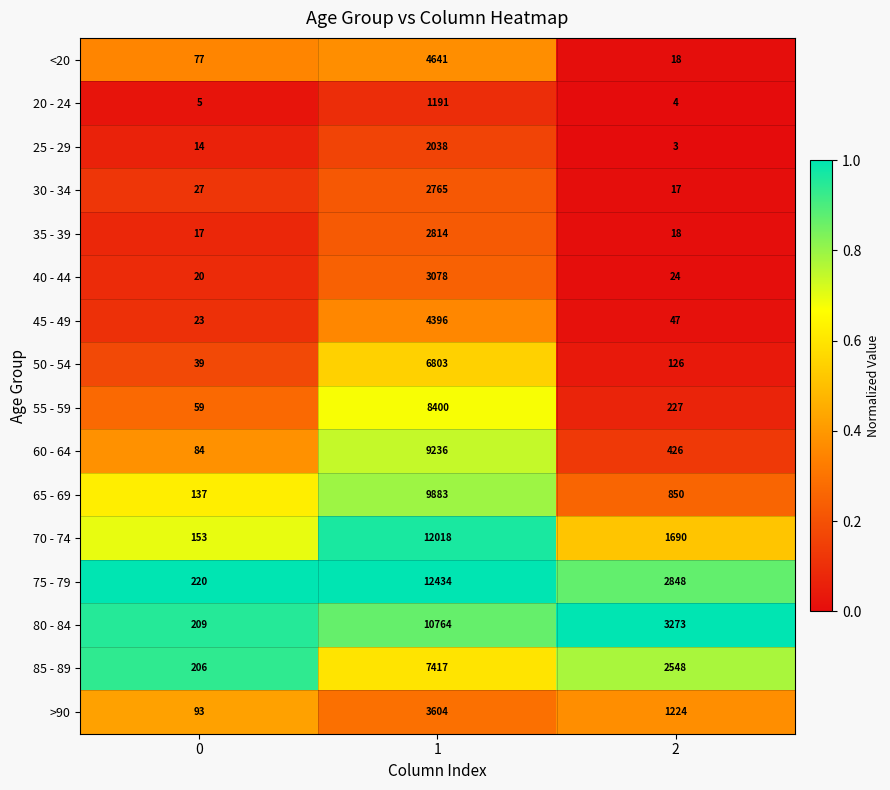

What is the sum of all 45 - 49 values?

4466